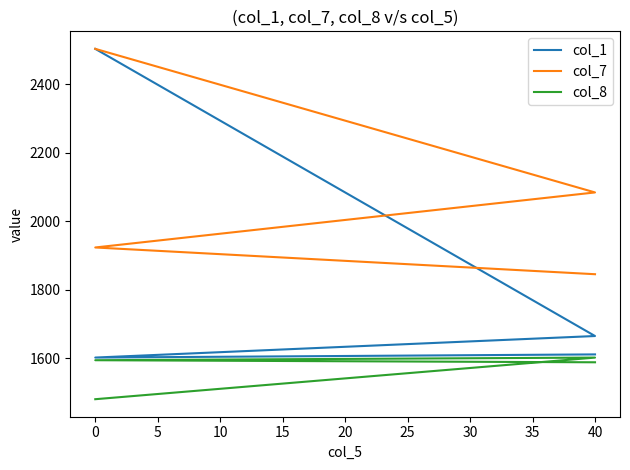

What is the greatest value displayed?

2503.2